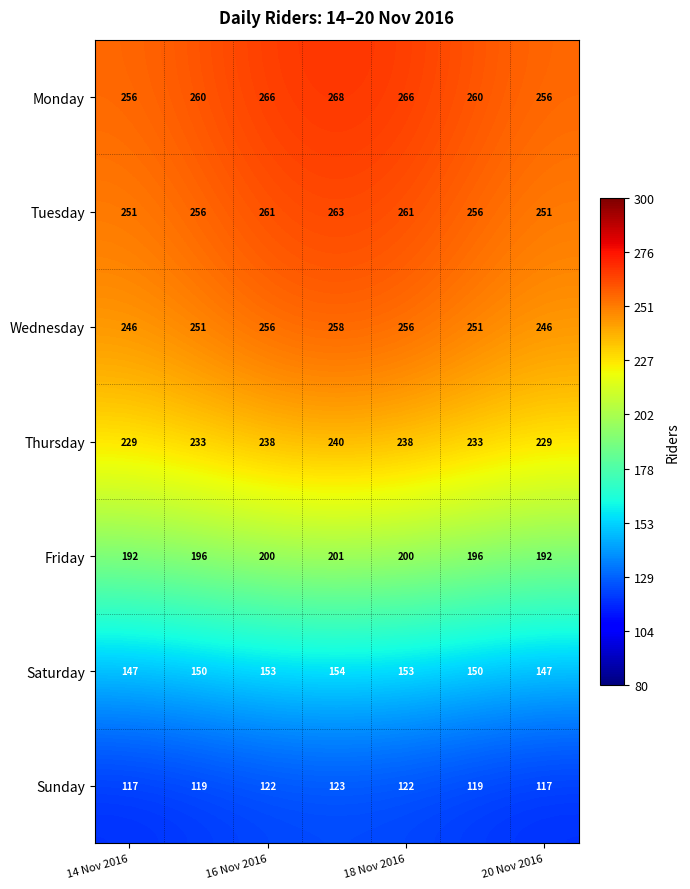

What is the lowest value of the Sunday series?

117